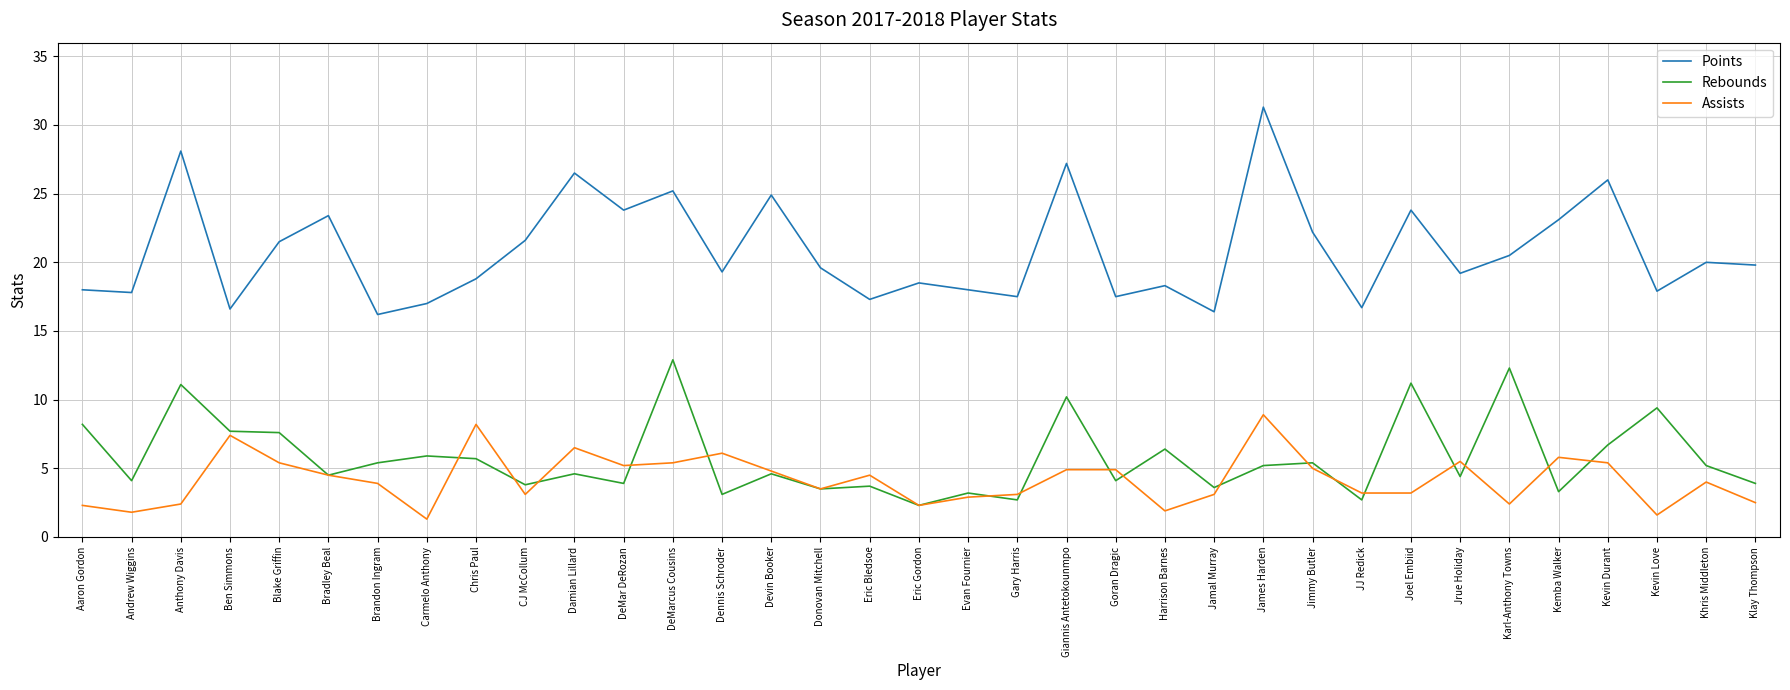

True or false: Assists has more than 1 points higher than both neighbors.

True